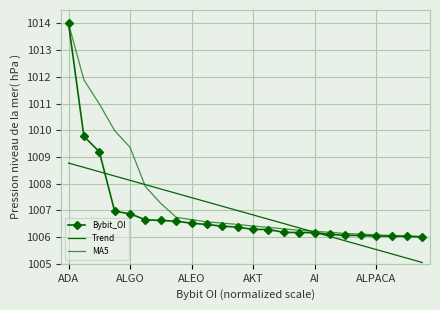

What is the sum of all Trend values?

24165.8